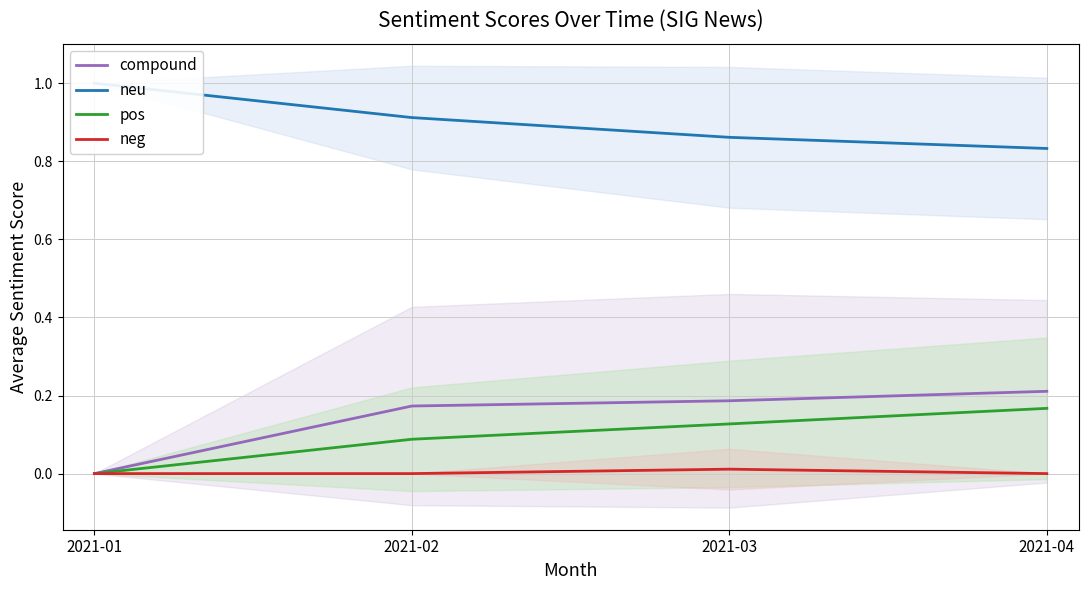

At how many categories does at least one series exceed 0?

4